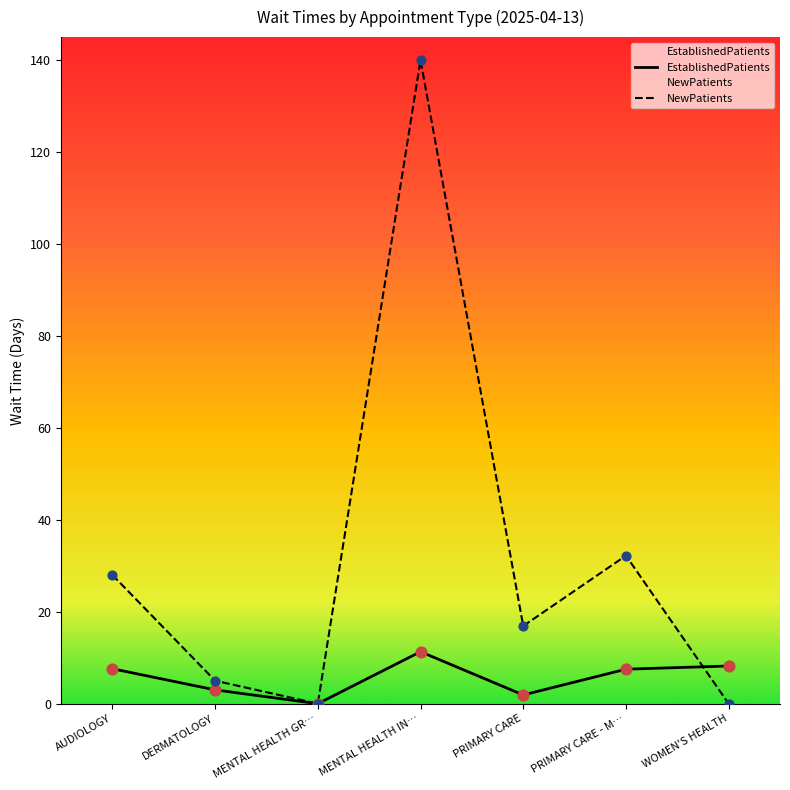

What are all the series names shown in the legend?

EstablishedPatients, NewPatients